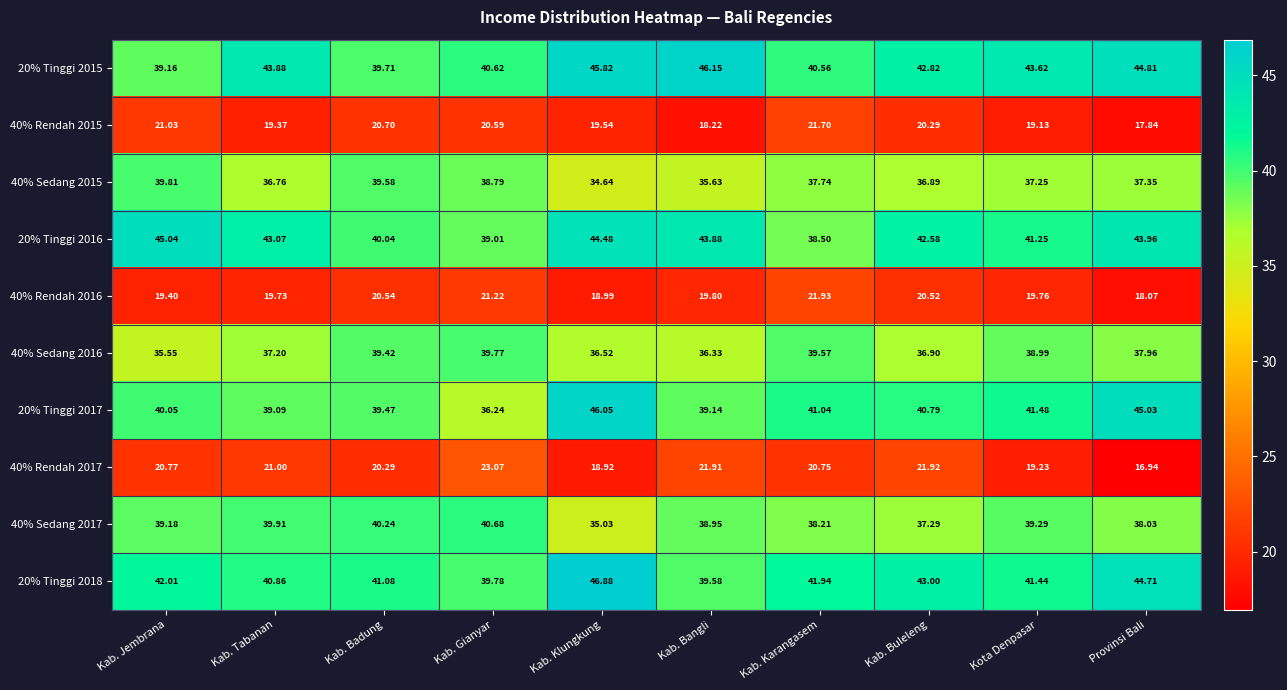

Count the number of data series in this chart.

10